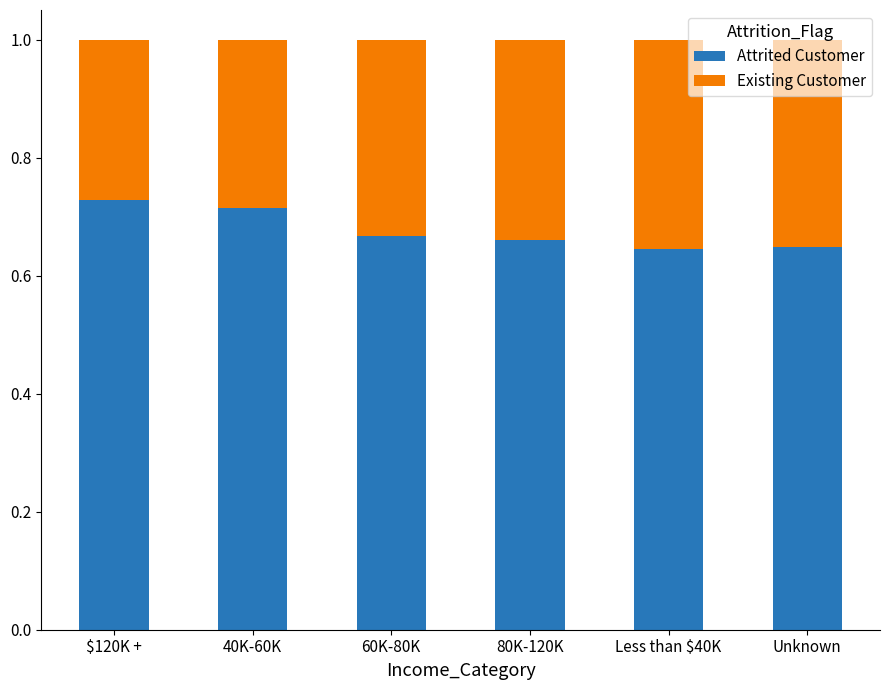

What is the total value across all series at $120K +?

1.0